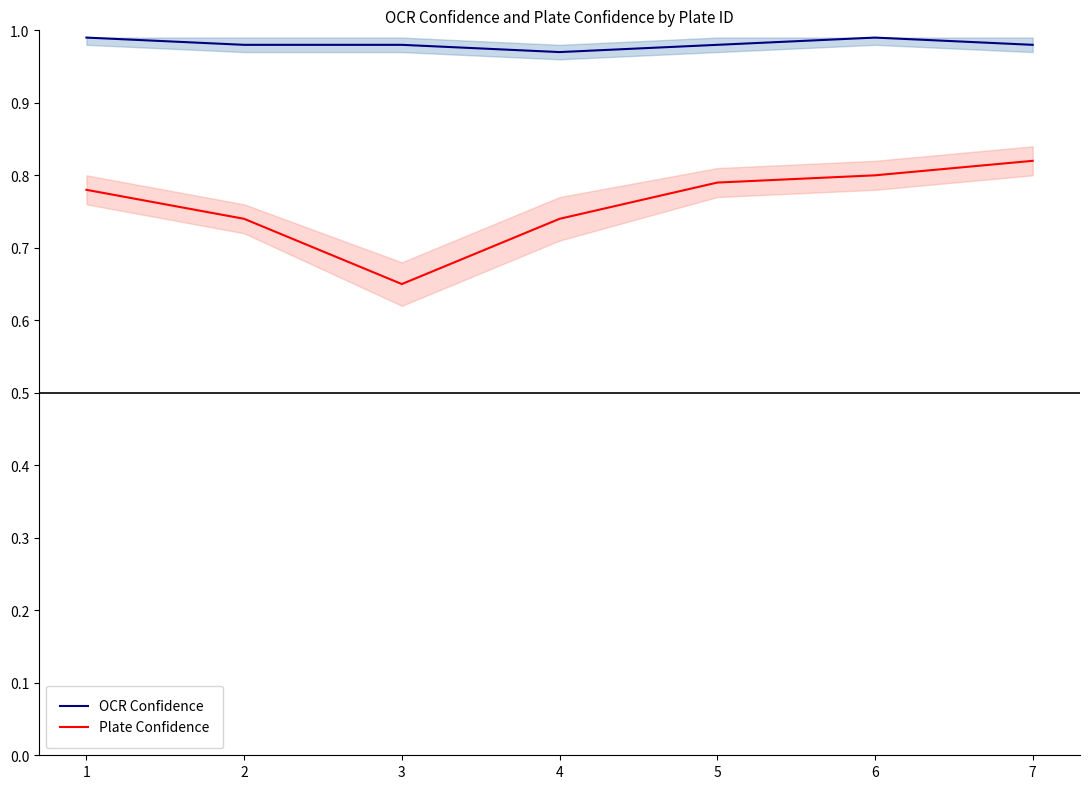

At which label is Plate Confidence closest to 0?

3